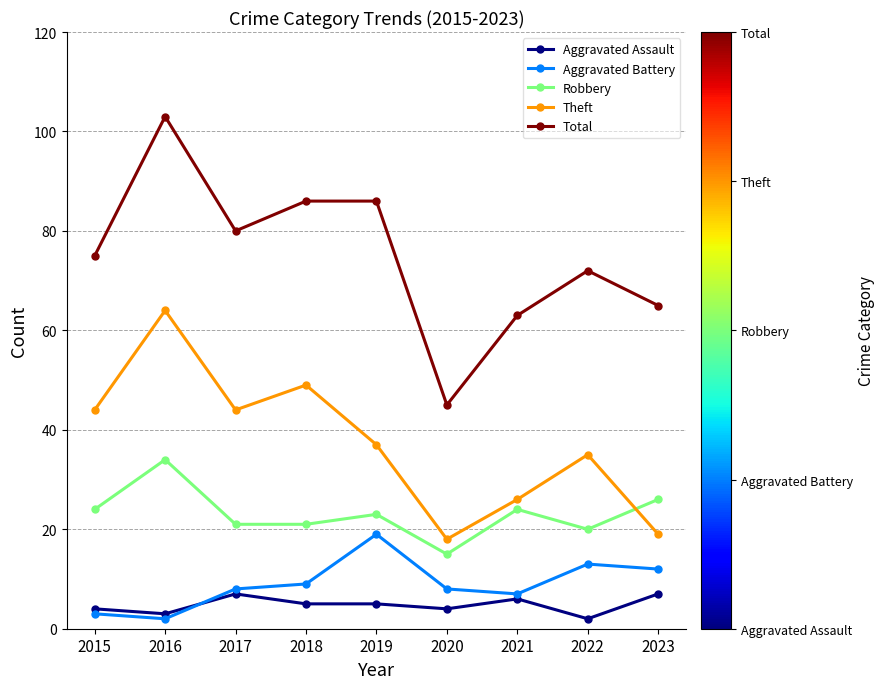

Which category has the highest value across all series?

2016